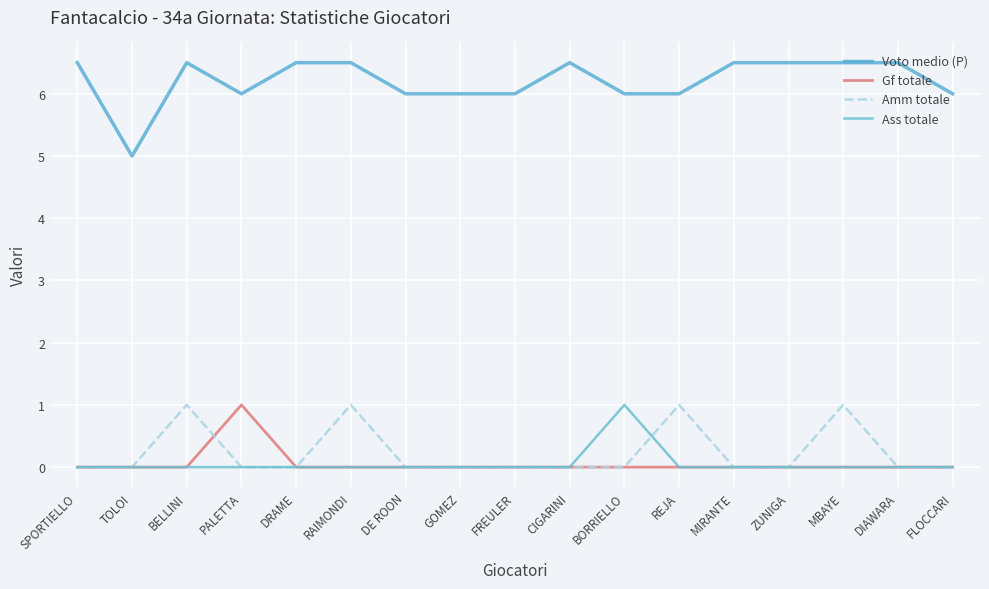

Reading left to right, list all the values displayed in this chart.

Voto medio (P): SPORTIELLO=6.5	TOLOI=5.0	BELLINI=6.5	PALETTA=6.0	DRAME=6.5	RAIMONDI=6.5	DE ROON=6.0	GOMEZ=6.0	FREULER=6.0	CIGARINI=6.5	BORRIELLO=6.0	REJA=6.0	MIRANTE=6.5	ZUNIGA=6.5	MBAYE=6.5	DIAWARA=6.5	FLOCCARI=6.0
Gf totale: SPORTIELLO=0.0	TOLOI=0.0	BELLINI=0.0	PALETTA=1.0	DRAME=0.0	RAIMONDI=0.0	DE ROON=0.0	GOMEZ=0.0	FREULER=0.0	CIGARINI=0.0	BORRIELLO=0.0	REJA=0.0	MIRANTE=0.0	ZUNIGA=0.0	MBAYE=0.0	DIAWARA=0.0	FLOCCARI=0.0
Amm totale: SPORTIELLO=0.0	TOLOI=0.0	BELLINI=1.0	PALETTA=0.0	DRAME=0.0	RAIMONDI=1.0	DE ROON=0.0	GOMEZ=0.0	FREULER=0.0	CIGARINI=0.0	BORRIELLO=0.0	REJA=1.0	MIRANTE=0.0	ZUNIGA=0.0	MBAYE=1.0	DIAWARA=0.0	FLOCCARI=0.0
Ass totale: SPORTIELLO=0.0	TOLOI=0.0	BELLINI=0.0	PALETTA=0.0	DRAME=0.0	RAIMONDI=0.0	DE ROON=0.0	GOMEZ=0.0	FREULER=0.0	CIGARINI=0.0	BORRIELLO=1.0	REJA=0.0	MIRANTE=0.0	ZUNIGA=0.0	MBAYE=0.0	DIAWARA=0.0	FLOCCARI=0.0